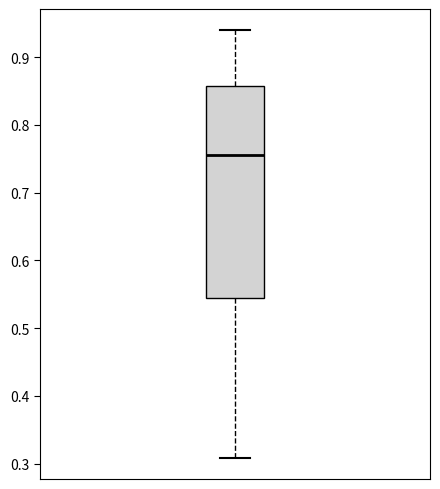

Read this box plot against the y-axis: the position of the median line, the range covered by the box, and the ends of both whiskers. The values are not printed on the chart, so give them approximately, as read against the axis.

median 0.76, box 0.54 to 0.86, whiskers 0.31 to 0.94